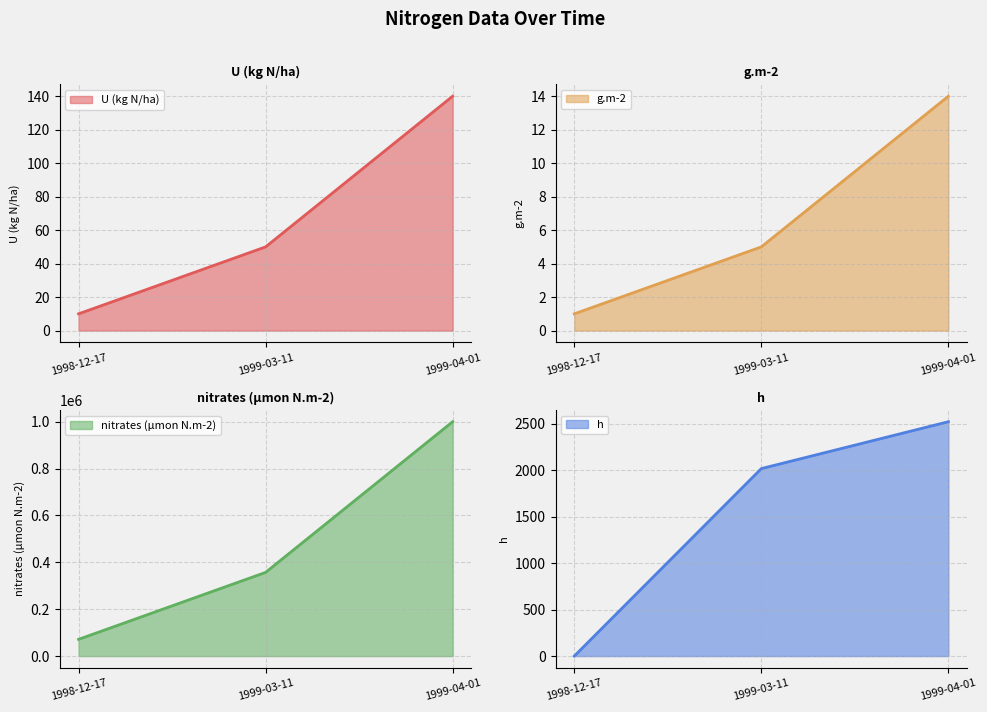

How many data points in h are less than 2016?

1